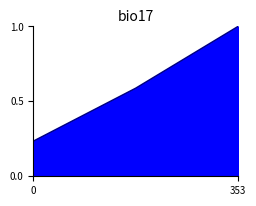

How many lines are shown in the chart?

1